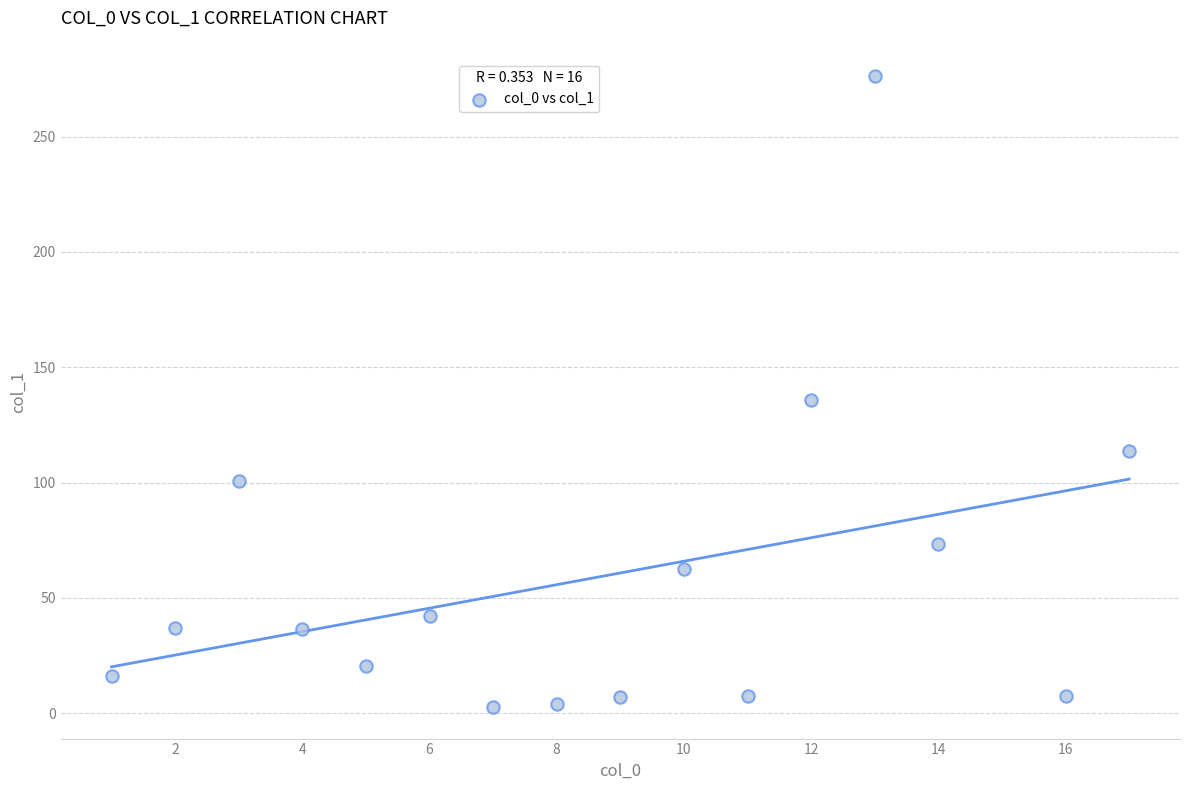

What Y value in the scatter plot is closest to 139?

135.7